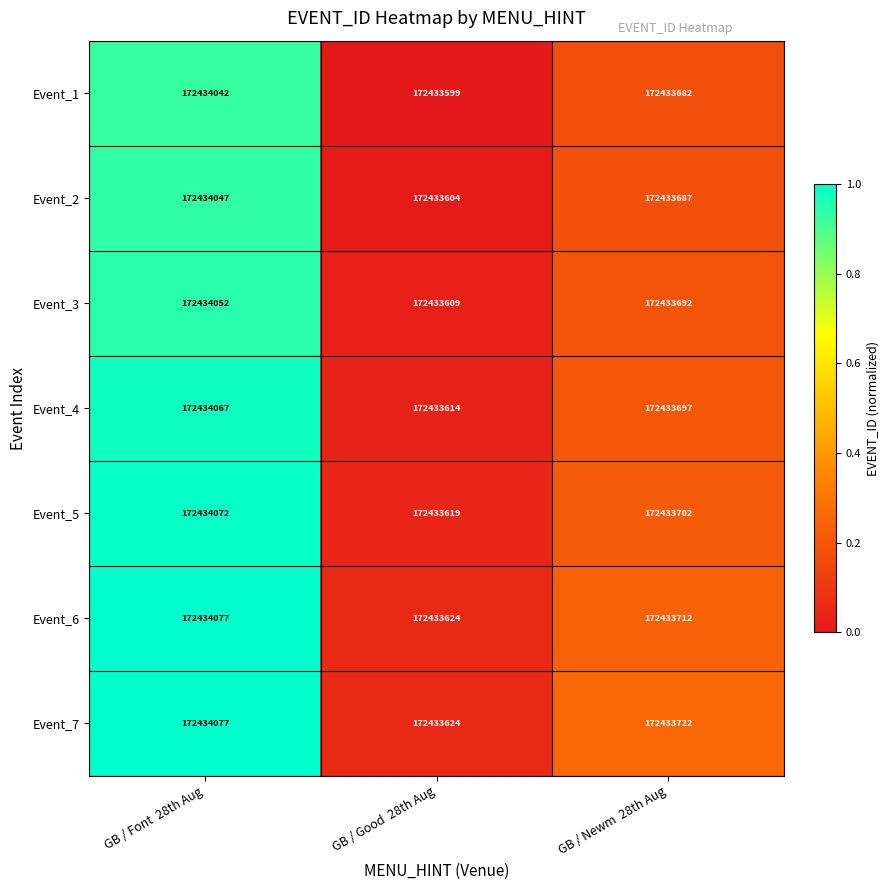

At which category does the chart reach its peak across all series?

GB / Font  28th Aug